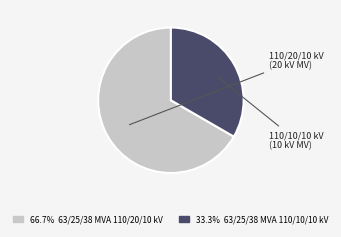

What is the largest slice in the pie chart?

63/25/38 MVA 110/20/10 kV